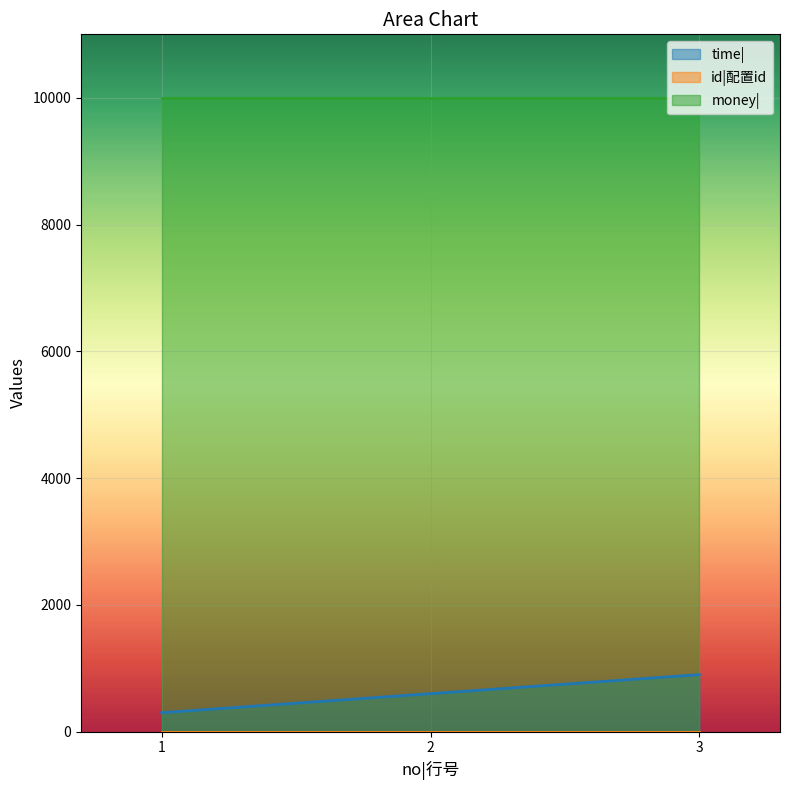

Is the value of money| at 3 greater than the value of id|配置id at 1?

Yes